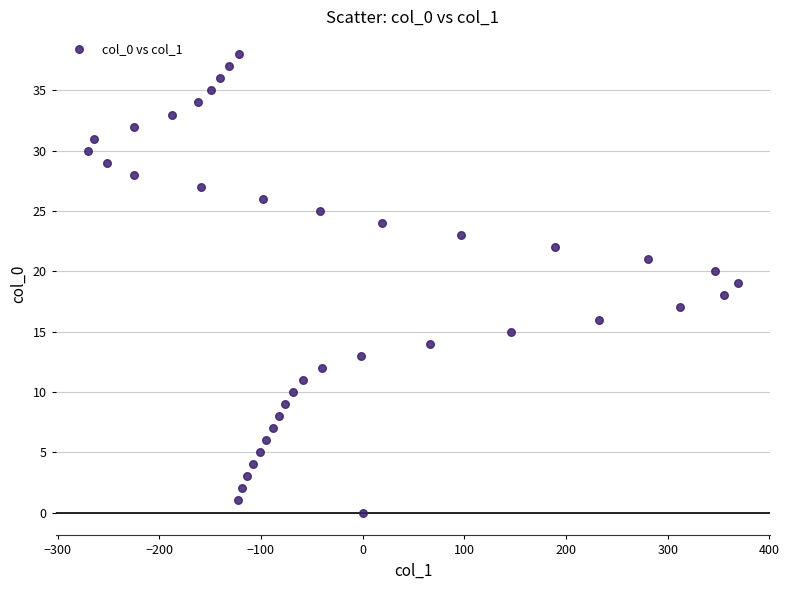

What is the range of X values (max minus min)?

639